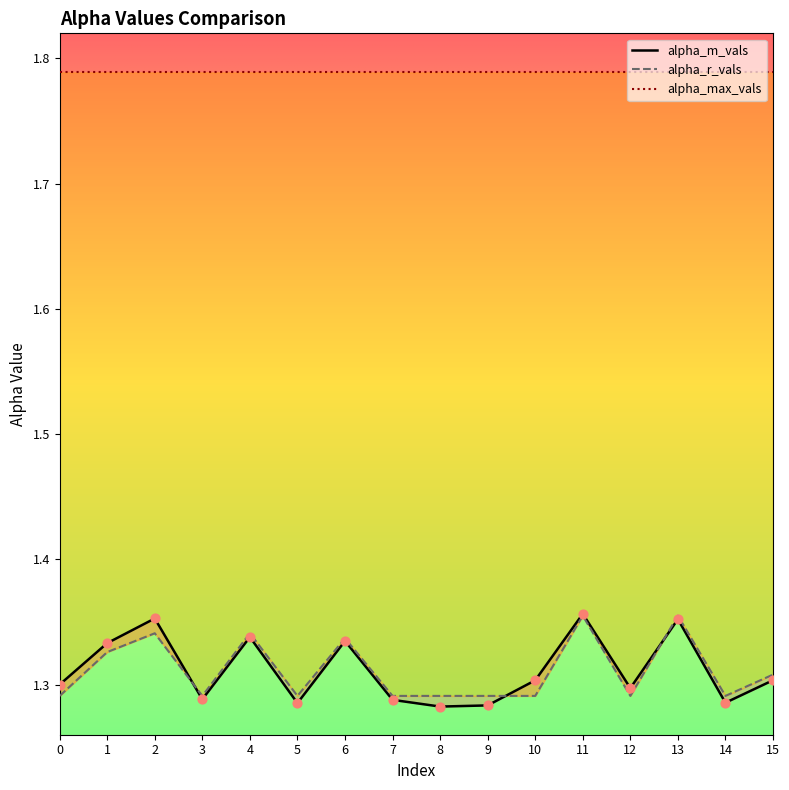

Which series has the widest spread of Y values?

alpha_m_vals